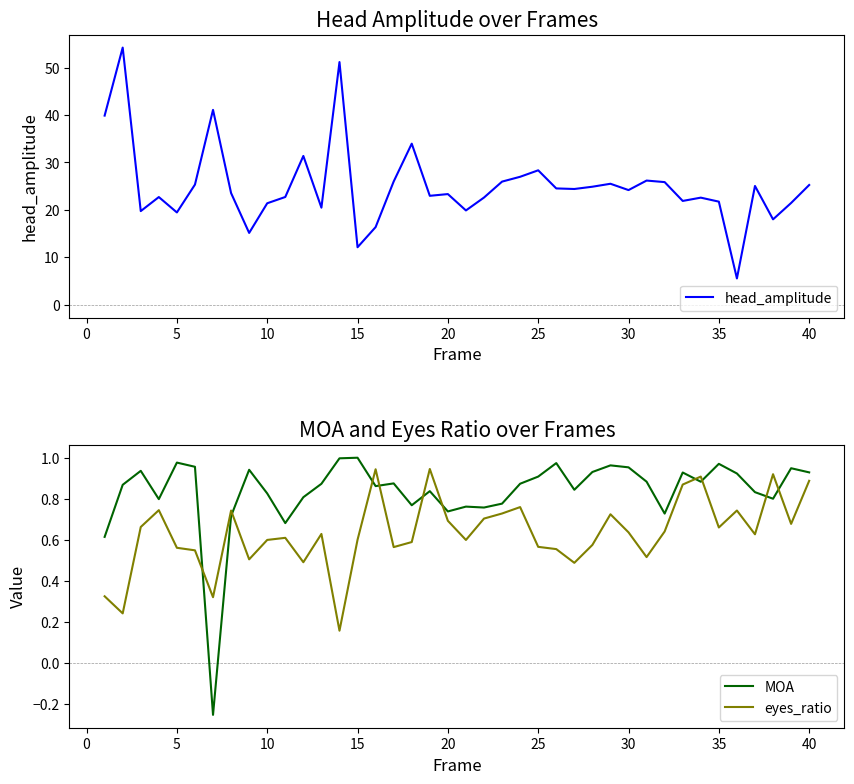

How many interior local valleys does the head_amplitude series have?

12